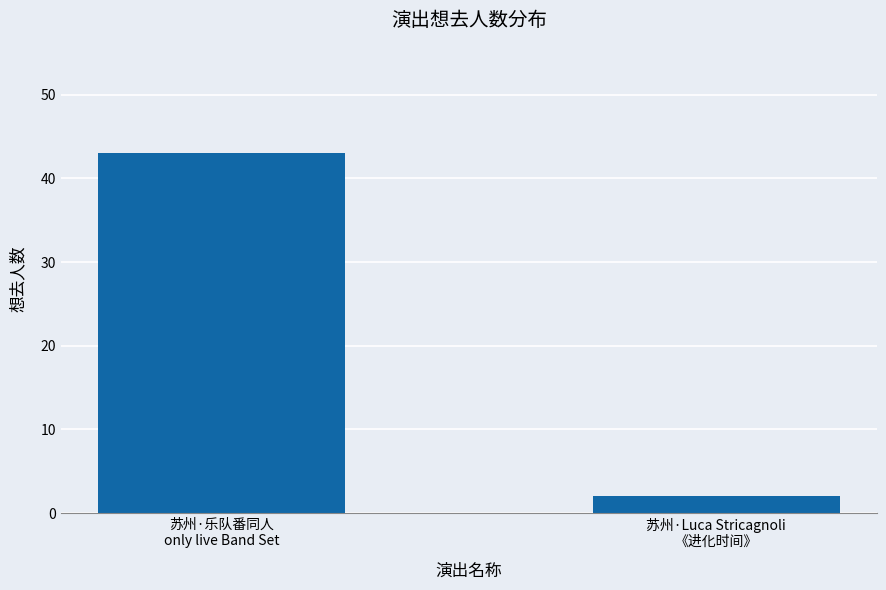

The chart shows a value of 2 at 苏州·Luca Stricagnoli
《进化时间》. True or false?

True